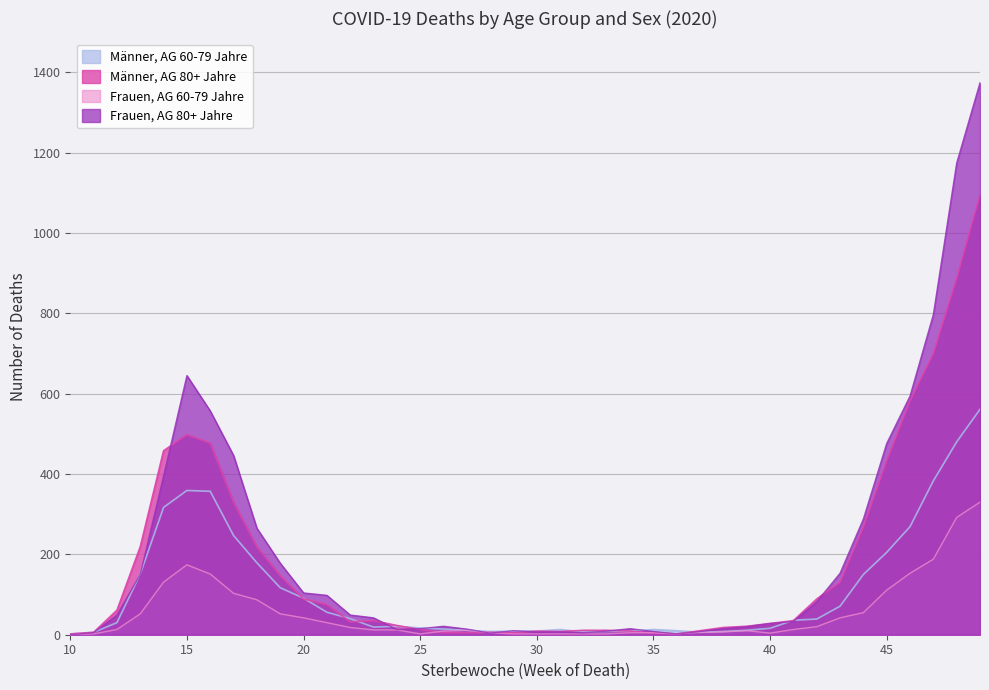

How many times do Männer, AG 60-79 Jahre and Männer, AG 80+ Jahre cross each other?

9